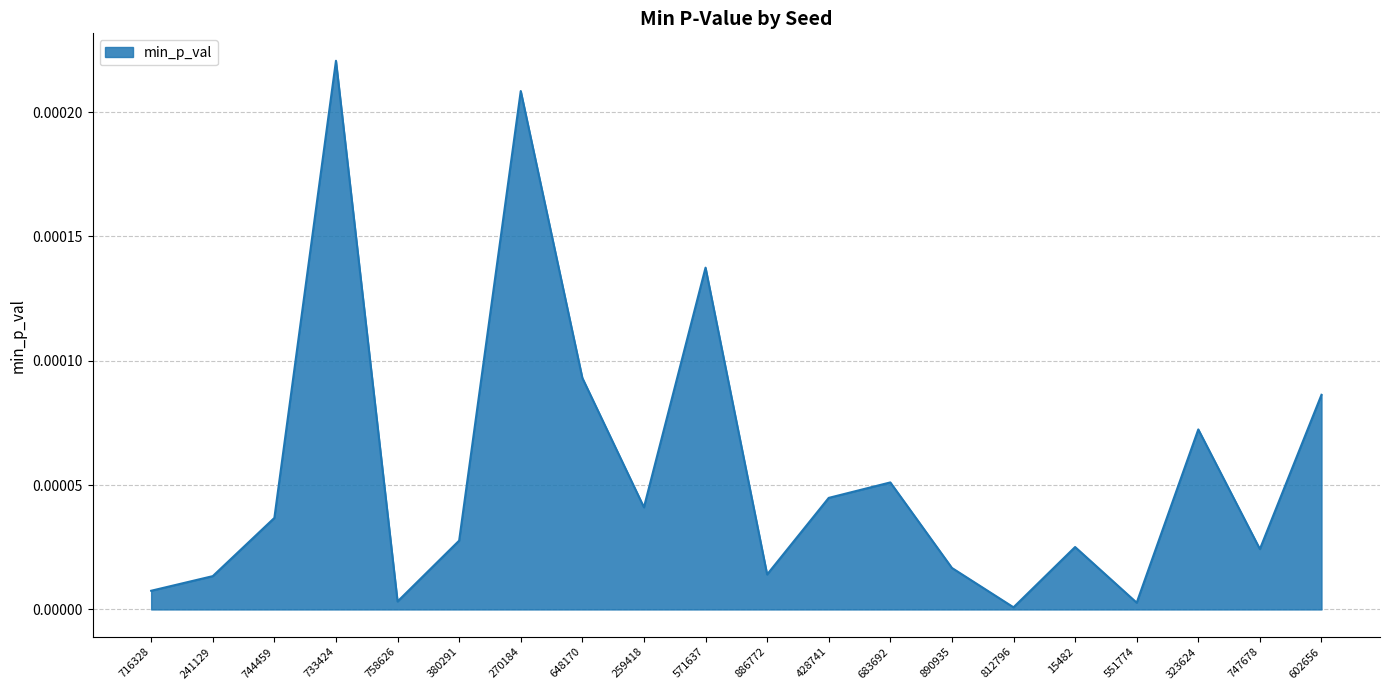

What position from the left is 886772?

11